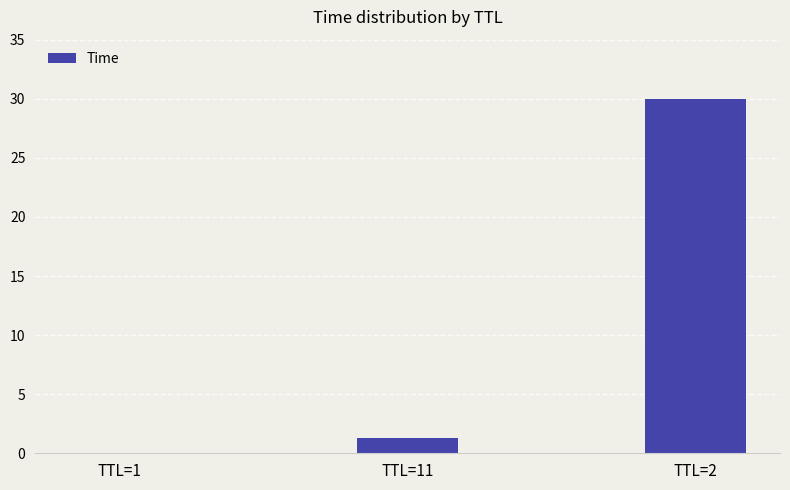

What is the change in value from TTL=1 to TTL=11?

+1.3